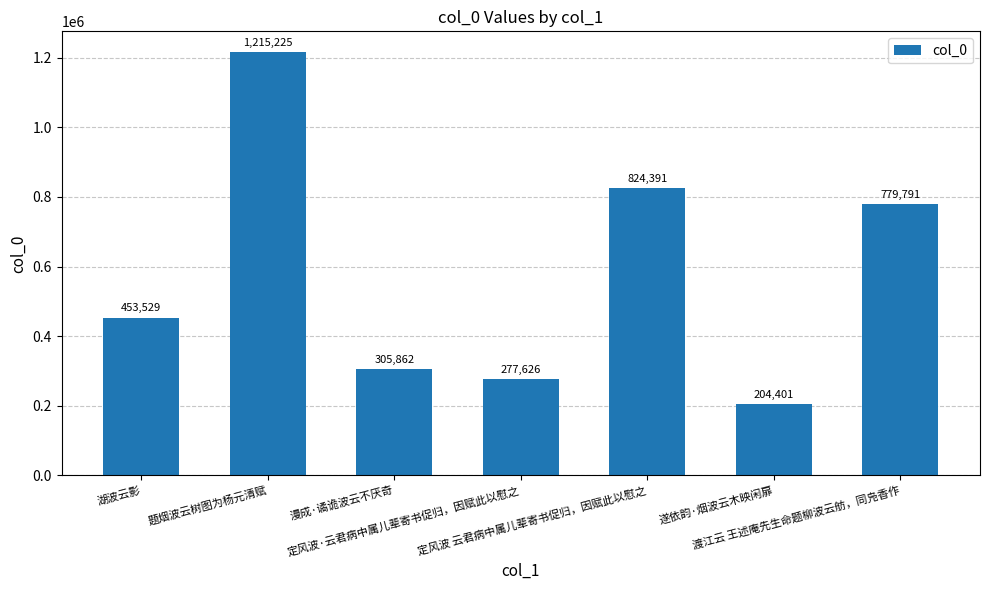

Which category has the highest value across all series?

题烟波云树图为杨元清赋